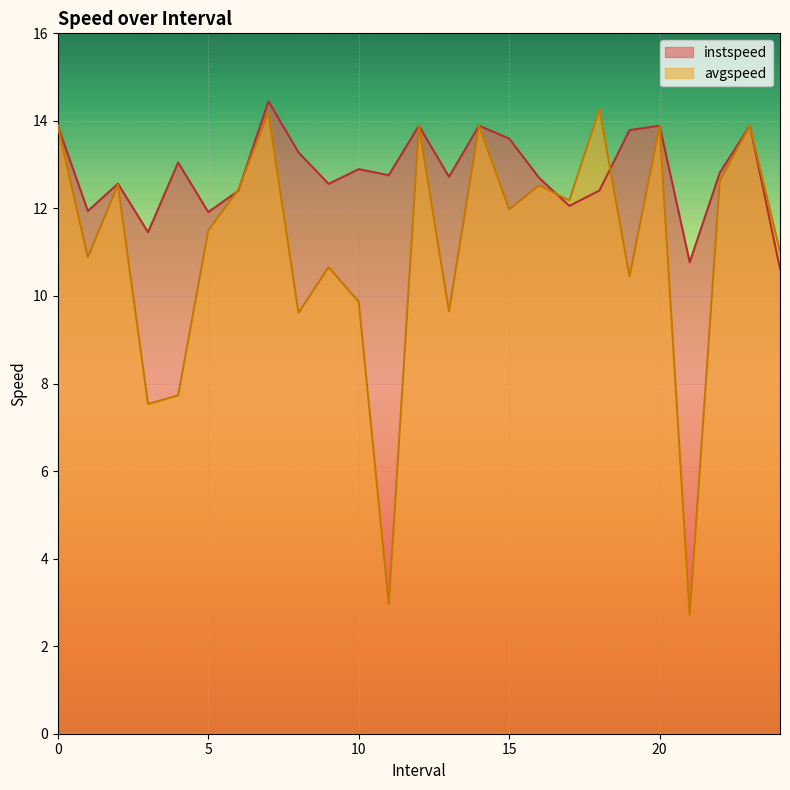

What are all the series names shown in the legend?

instspeed, avgspeed